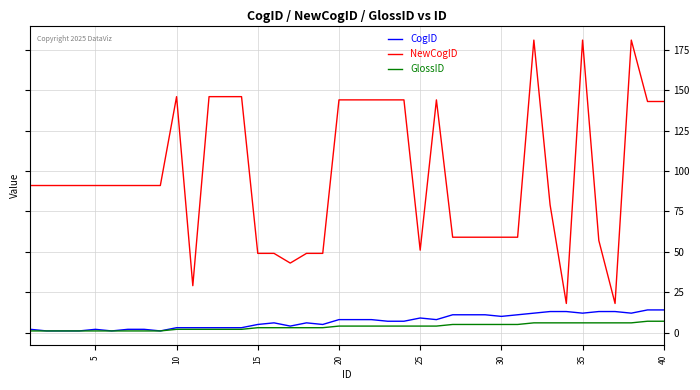

True or false: NewCogID and CogID intersect in this chart.

False